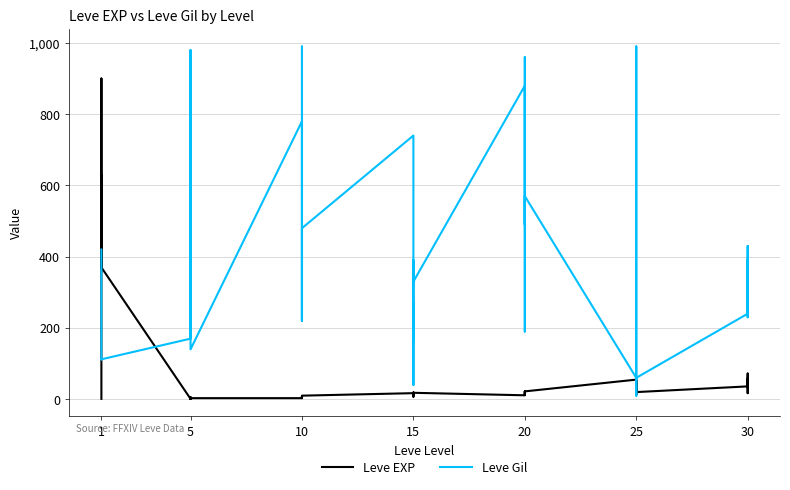

List the series in order of their peak value, lowest first.

Leve EXP, Leve Gil